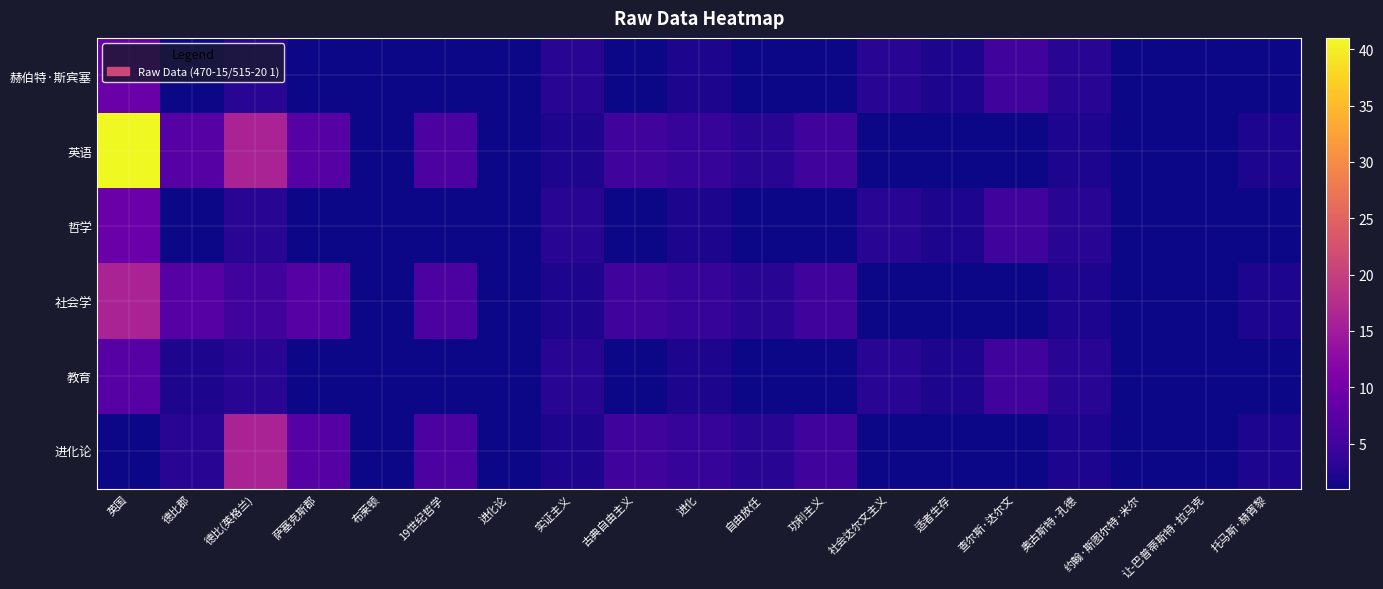

List the series in order of their peak value, lowest first.

教育, 赫伯特·斯宾塞, 哲学, 社会学, 进化论, 英语